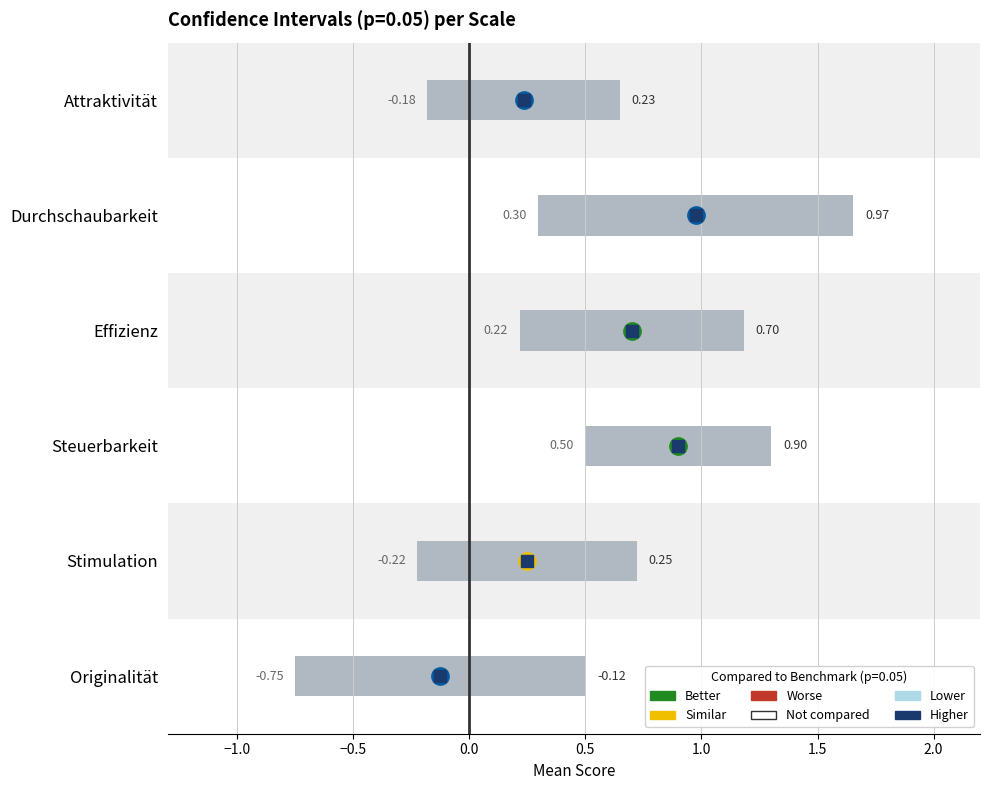

The chart shows a value of -1 at 0.0. True or false?

False